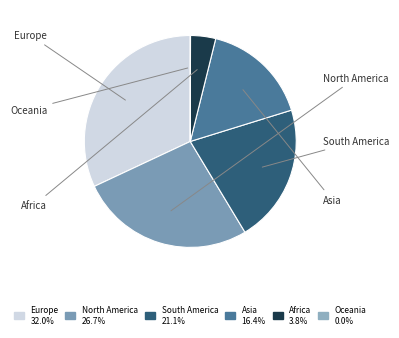

True or false: Africa accounts for 10% of the total.

False